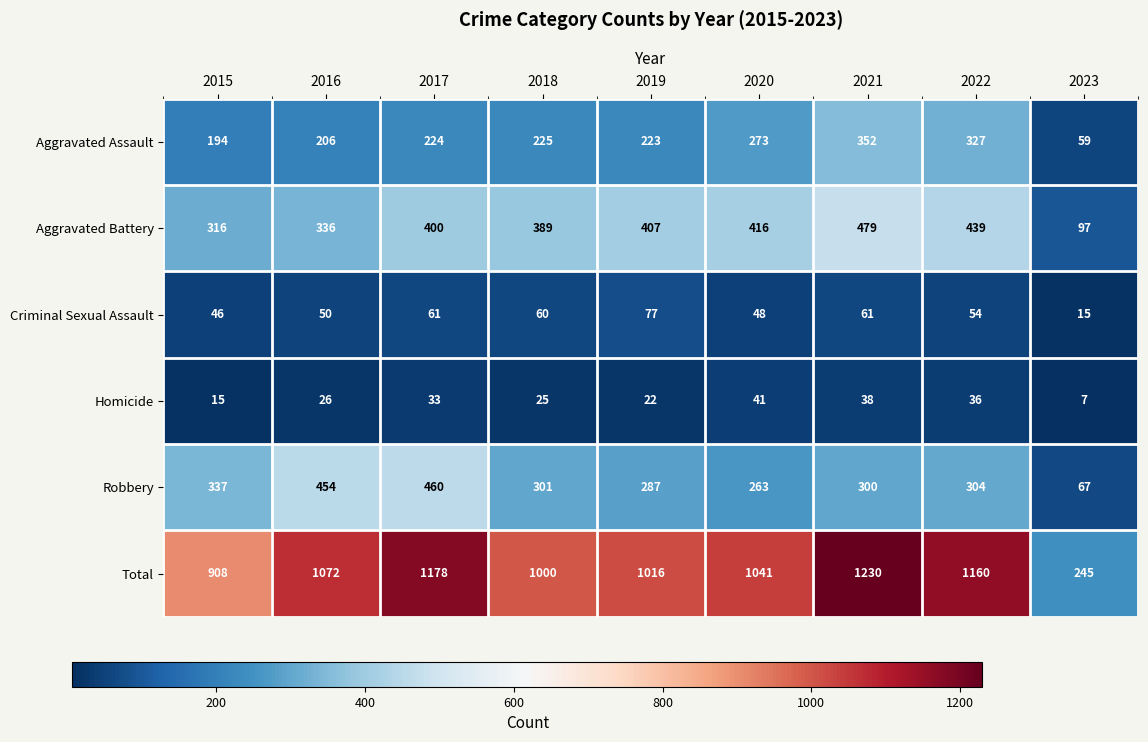

Count the number of categories in the chart.

9